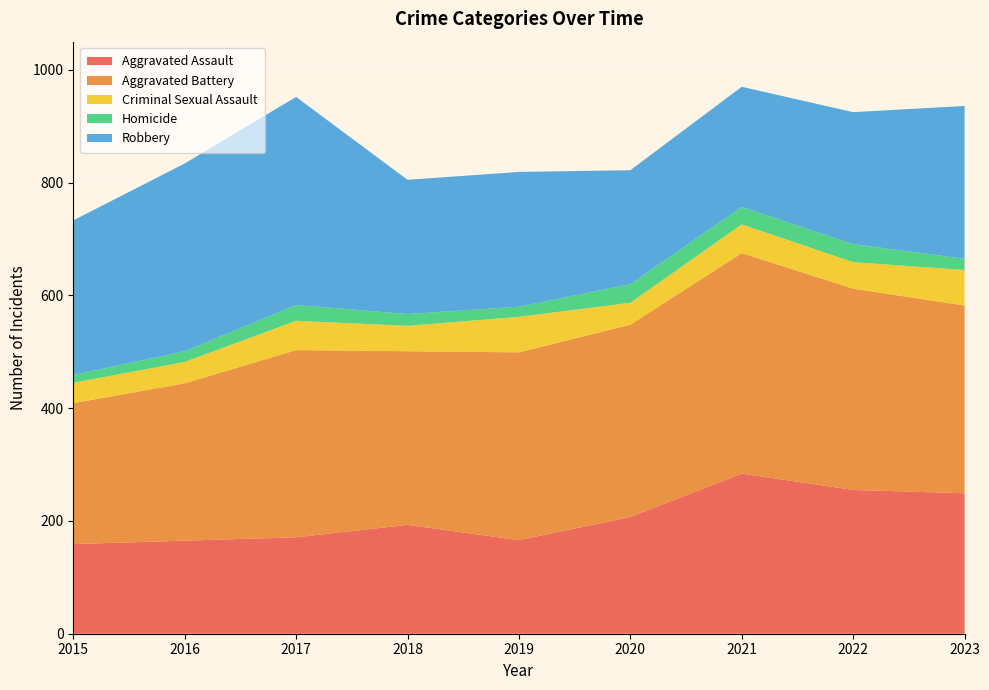

Reading left to right, what are all the values shown in this chart?

Aggravated Assault: 159	165	171	193	166	207	284	255	249
Aggravated Battery: 250	279	332	308	333	341	391	357	333
Criminal Sexual Assault: 36	38	52	45	63	39	51	47	63
Homicide: 14	19	28	21	18	33	31	32	20
Robbery: 274	333	369	238	239	202	213	234	271